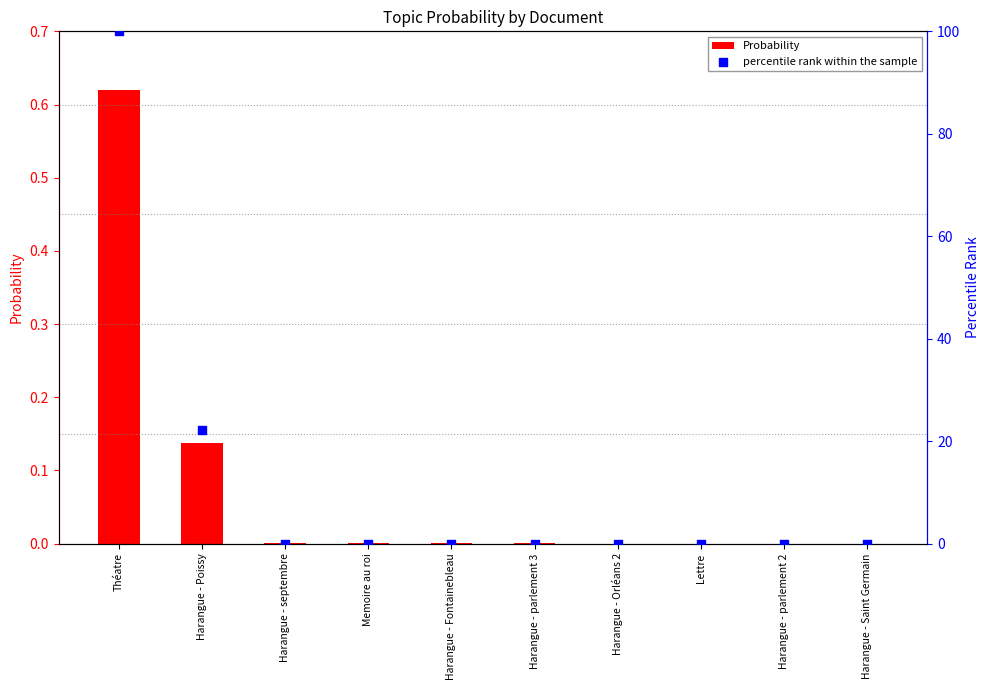

At how many categories does at least one series exceed 97?

1